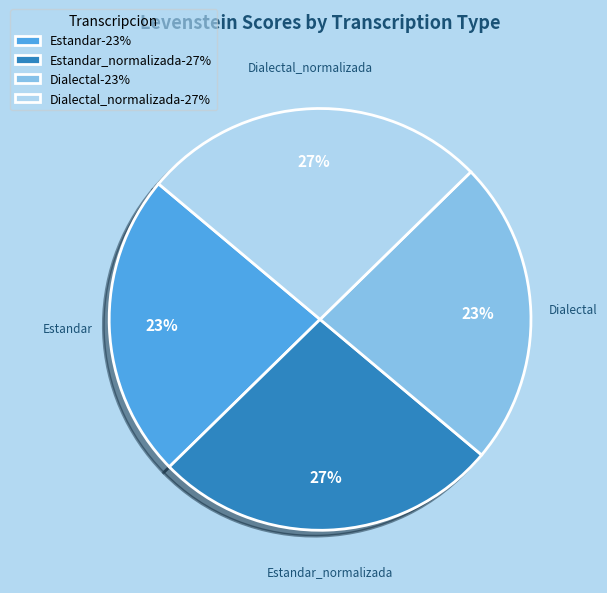

Is it true that Estandar_normalizada-27% is 21% of the pie?

False